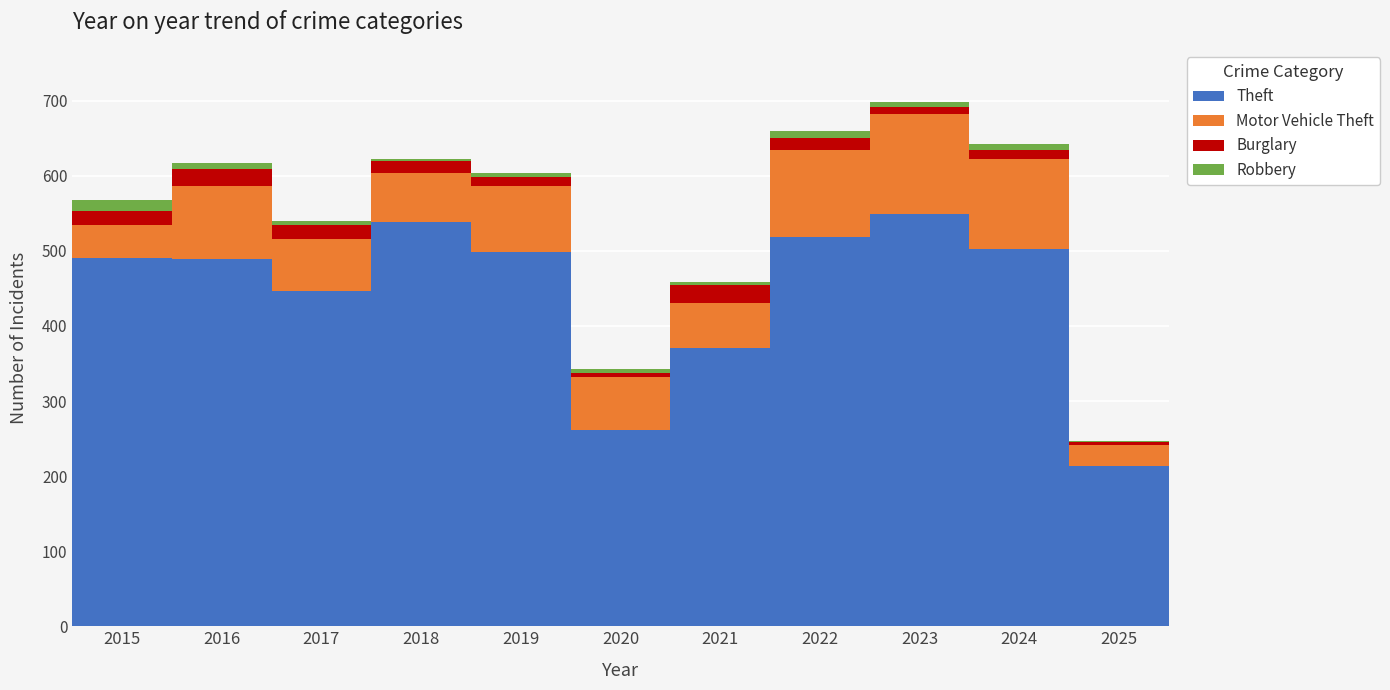

What is the highest value of the Theft series?

549